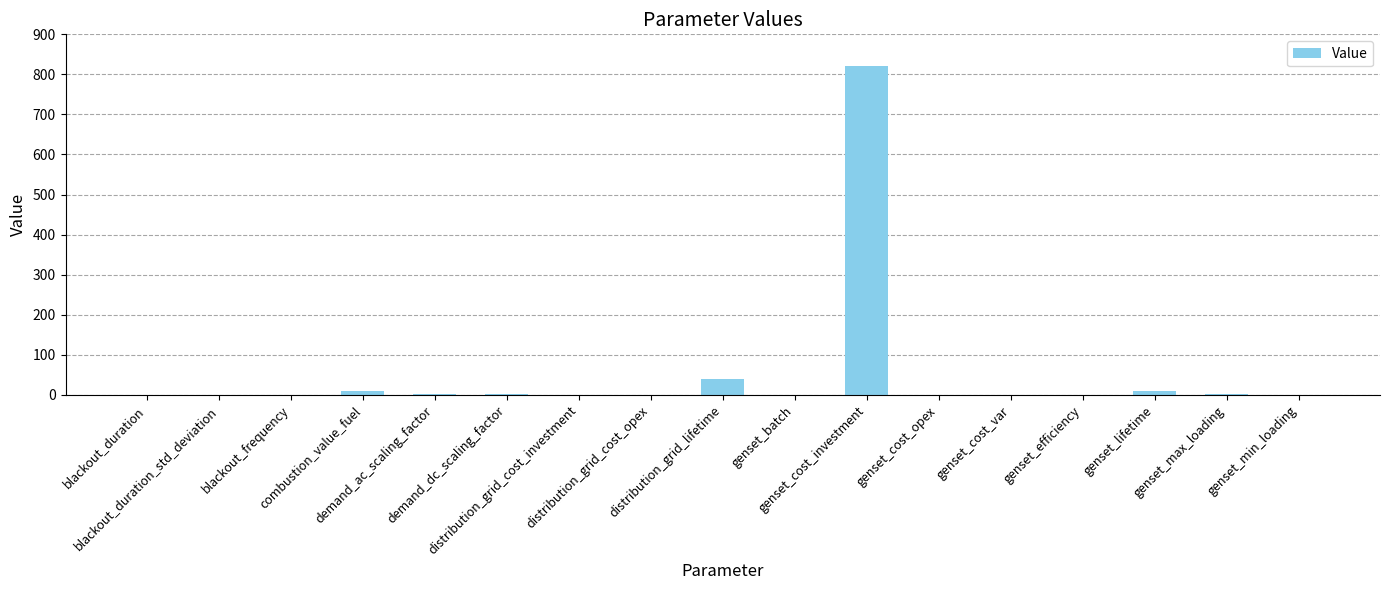

What is the sum of all values?

883.8